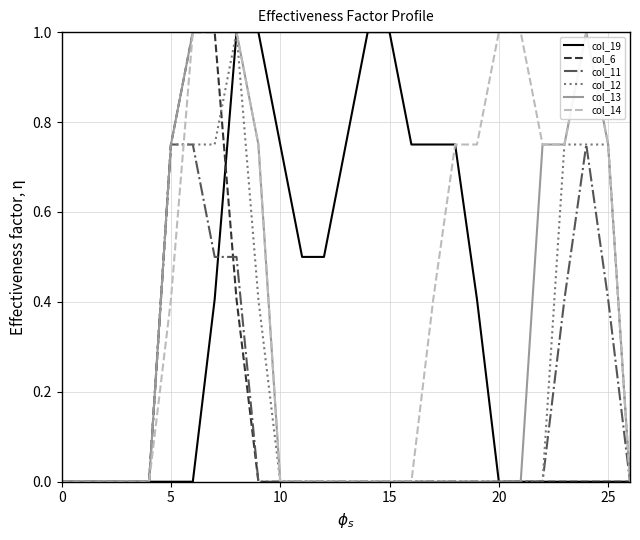

Which series has the largest total across all categories?

col_14